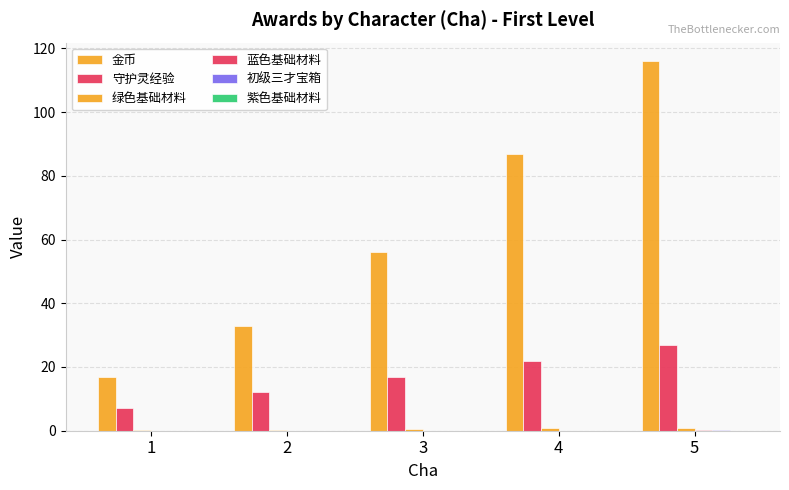

What is the value of the 绿色基础材料 bar at the 5th from the left?

0.9